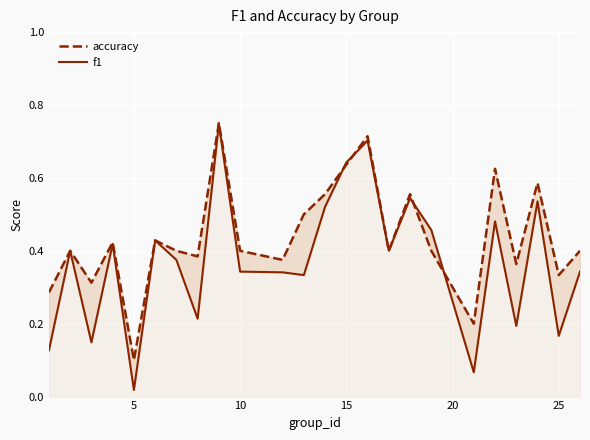

Which series has the largest range (max minus min)?

f1